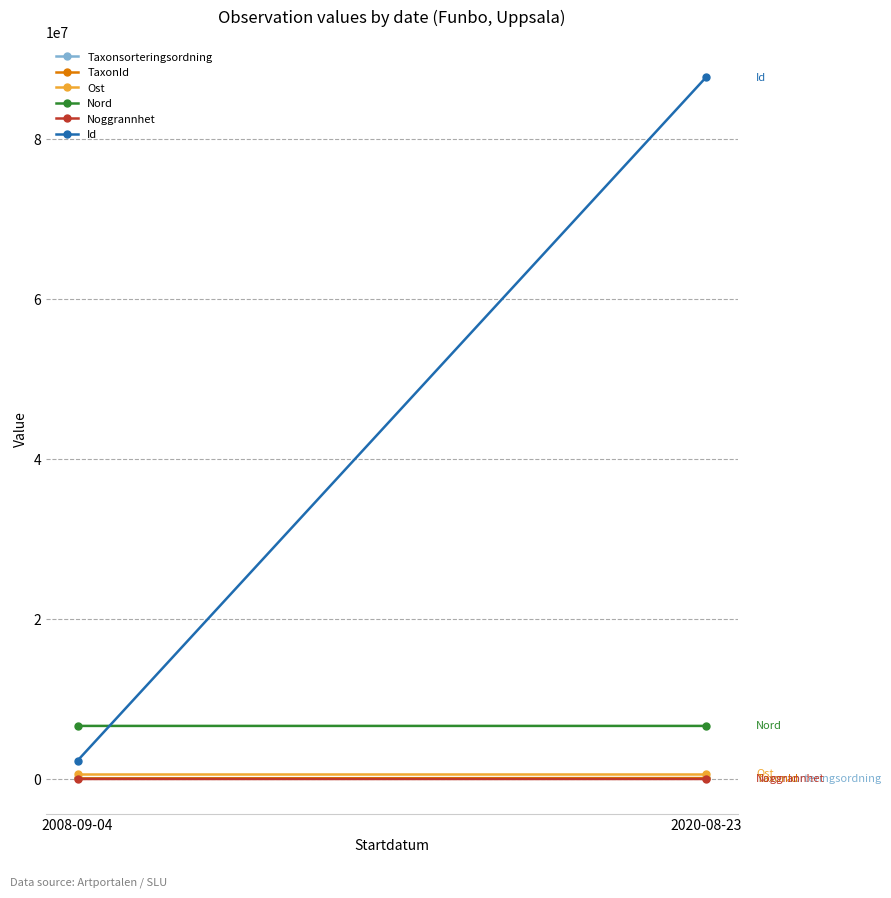

How many data points in TaxonId are above 113973?

1